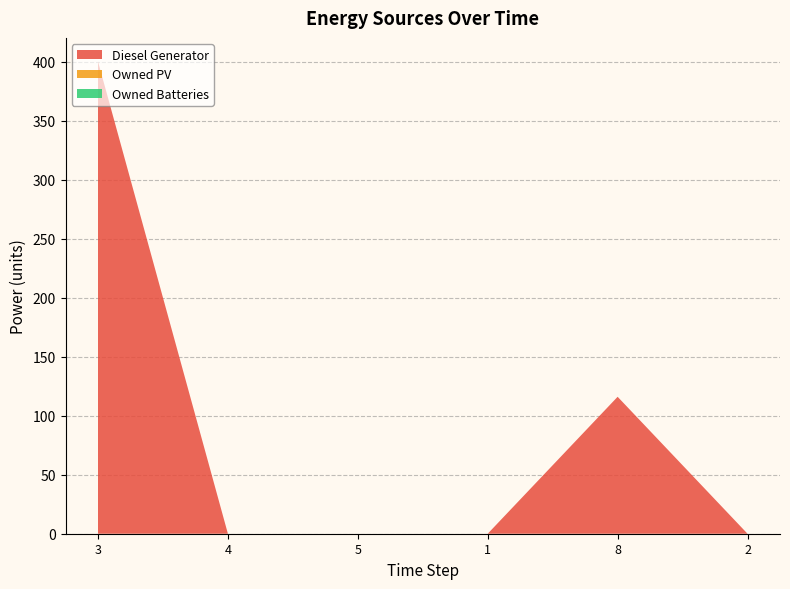

Reading right to left, transcribe all the data shown in this chart.

Diesel Generator: 2=0	8=116	1=0	5=0	4=0	3=400
Owned PV: 2=0	8=0	1=0	5=0	4=0	3=0
Owned Batteries: 2=0	8=0	1=0	5=0	4=0	3=0